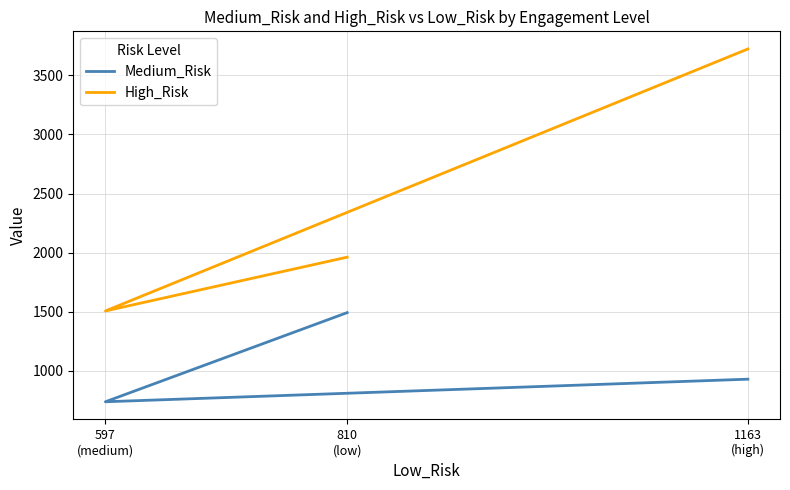

Between 810
(low) and 1163
(high), which series saw the biggest shift?

High_Risk